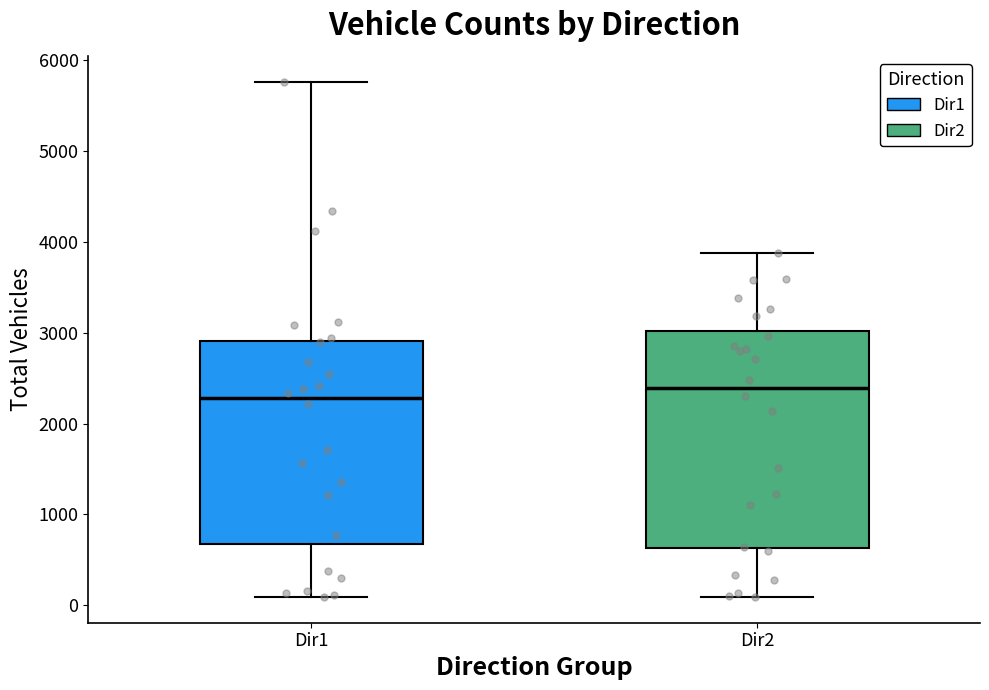

Reading left to right, read every box against the y-axis: the position of its median line, the range the box covers, and the ends of its whiskers. The values are not printed on the chart, so give them approximately, as read against the axis.

Dir1: median 2300, box 700 to 2900, whiskers 100 to 5800
Dir2: median 2400, box 600 to 3000, whiskers 100 to 3900